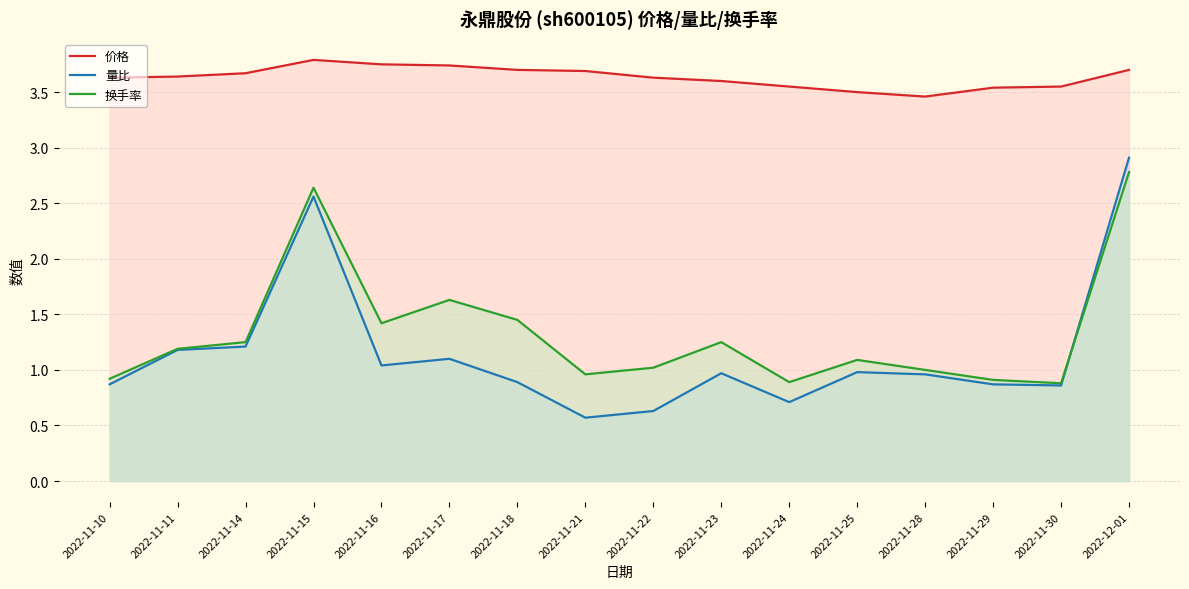

Between 2022-11-17 and 2022-11-23, which series saw the biggest shift?

换手率